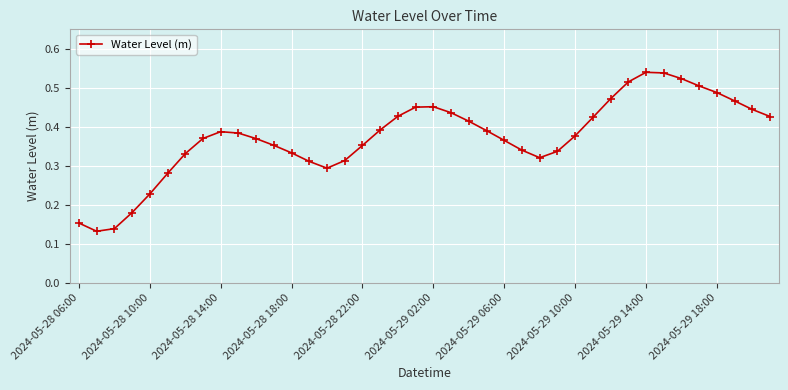

How many interior local peaks (higher than both neighbors) does the data have?

3